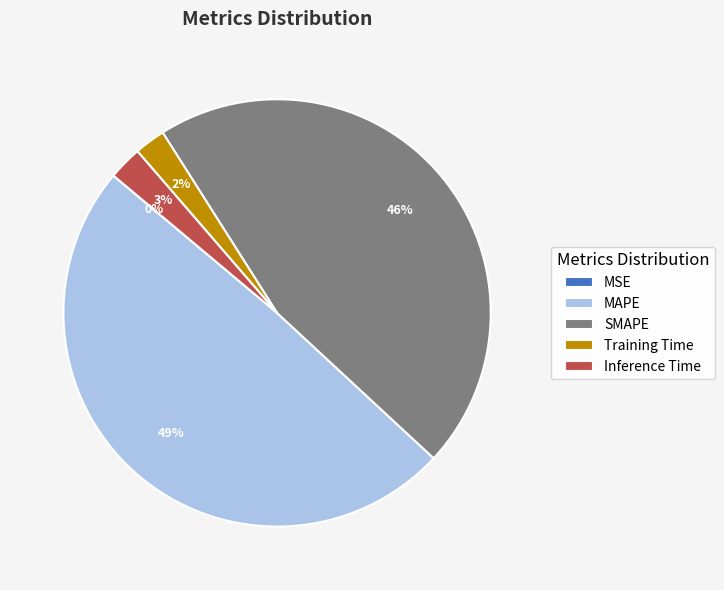

Between MAPE and Inference Time, which is larger?

MAPE